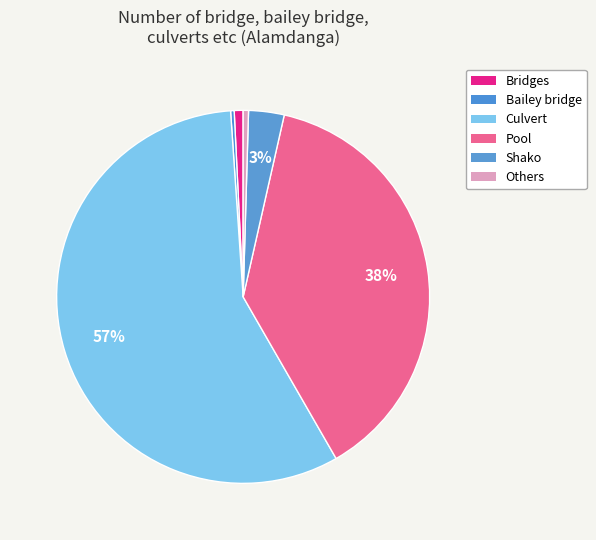

Is there any slice that represents more than half of the pie?

Yes